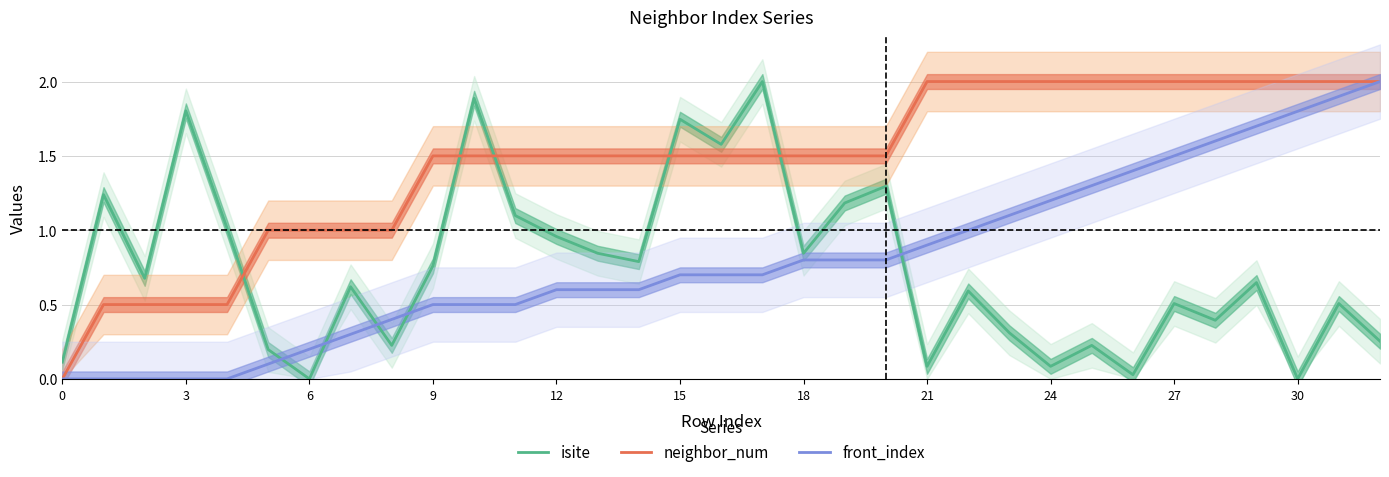

What is the difference between the maximum and minimum values in the isite series?

2.0